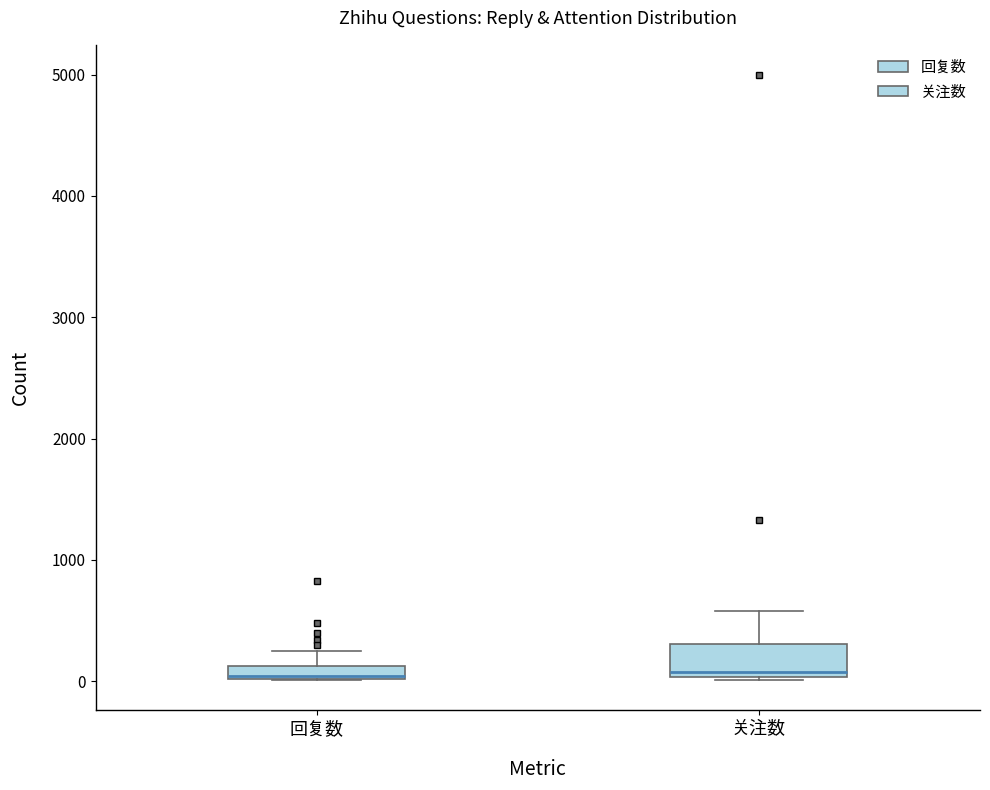

Where is the upper edge of the box for 关注数 on the y-axis? The values are not printed on the chart, so give them approximately, as read against the axis.

300